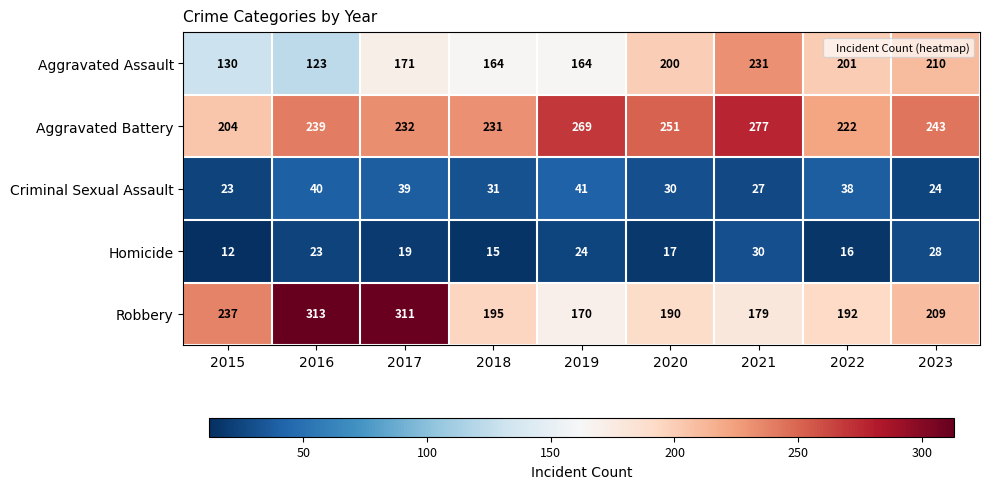

What value does the Homicide series have at 2023, to the nearest 10?

30